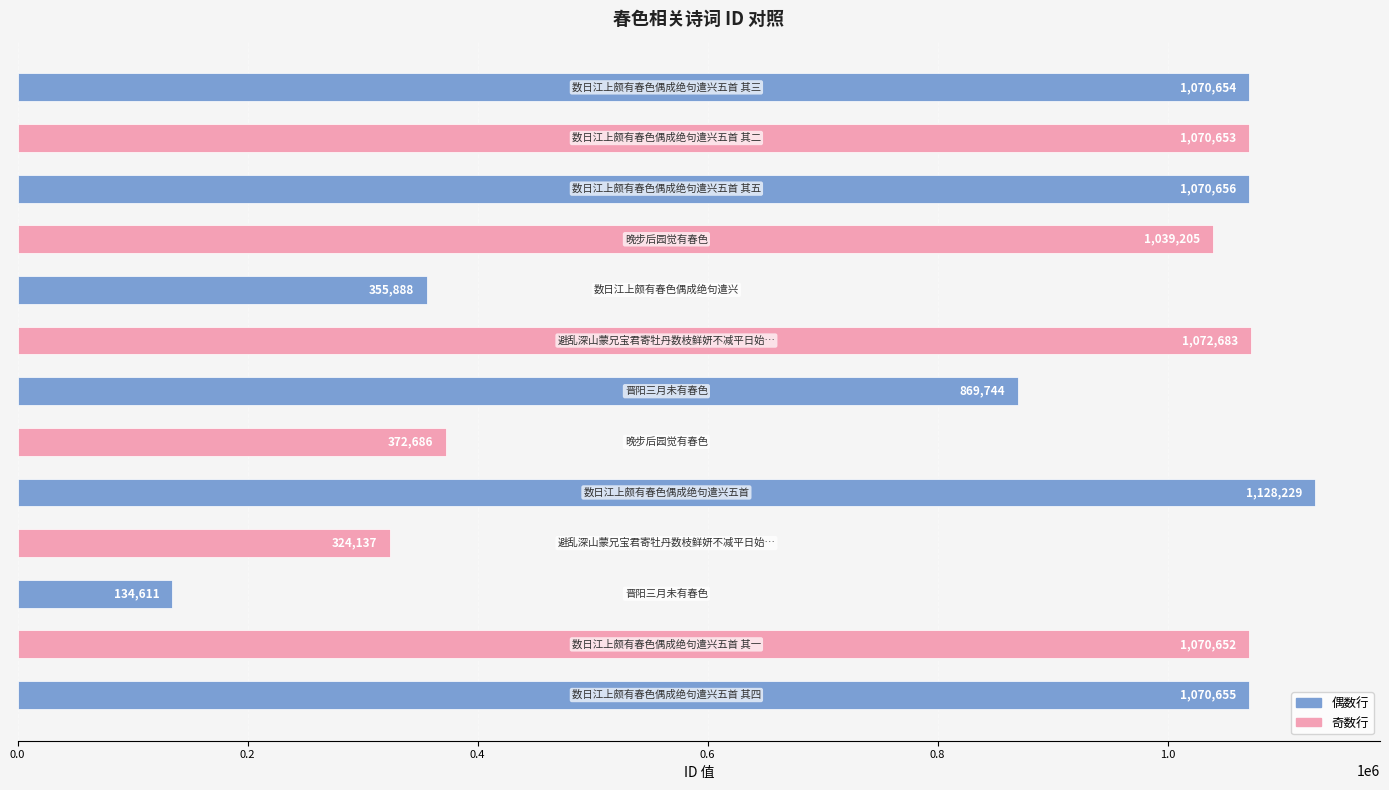

What is the difference between the maximum and minimum values?

993618